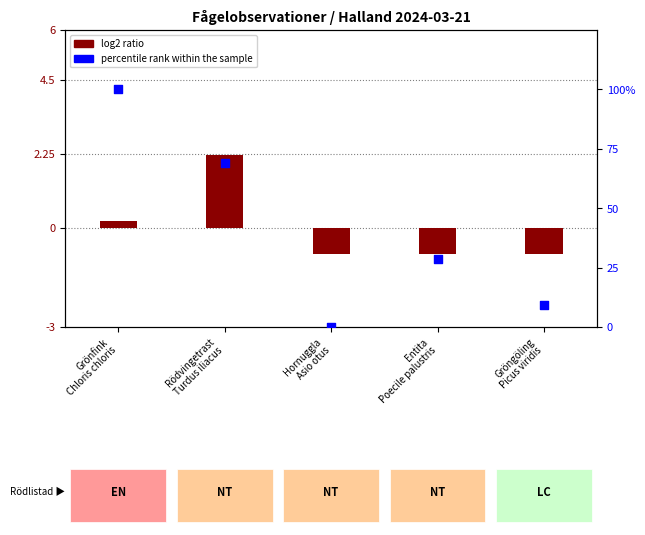

Is the value of log2 ratio at Grönfink
Chloris chloris greater than the value of percentile rank within the sample at Rödvingetrast
Turdus iliacus?

No